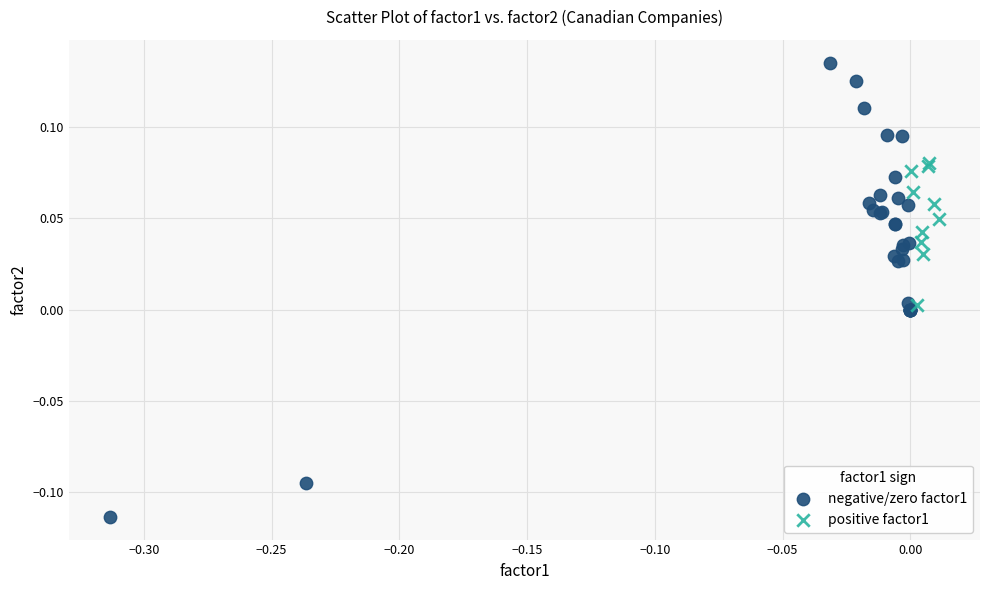

What are all the series names shown in the legend?

negative/zero factor1, positive factor1